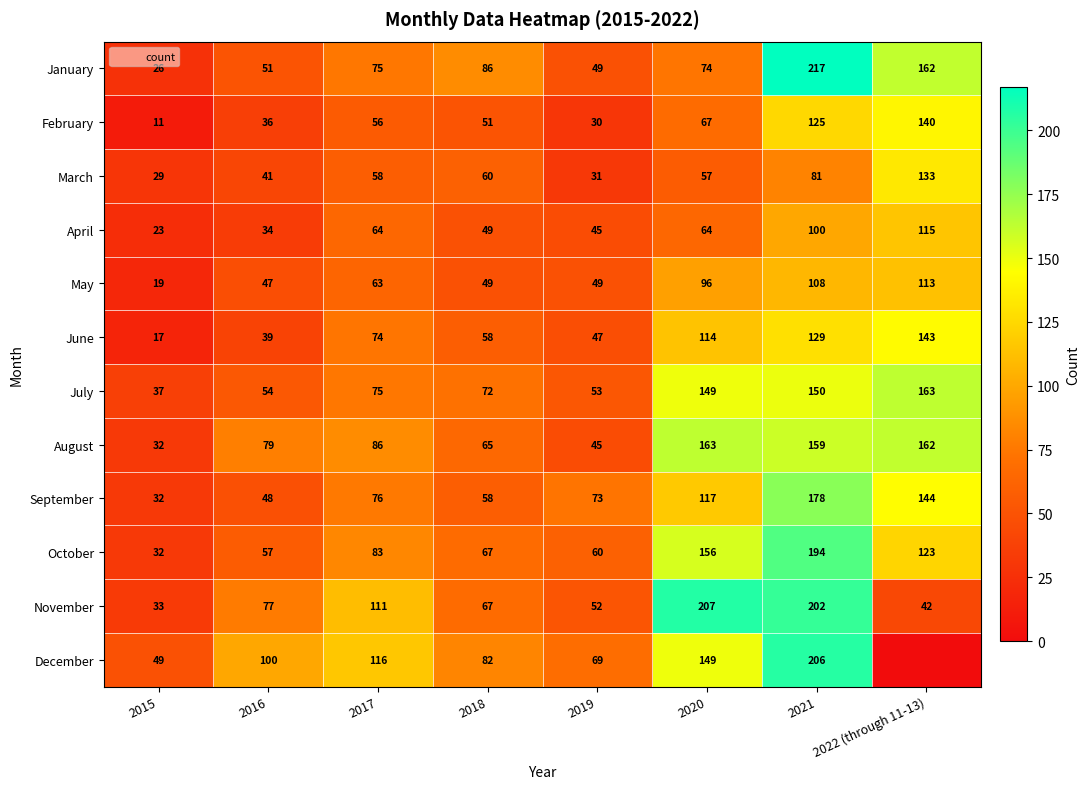

What is the sum of the December values at 2016 and 2015?

149